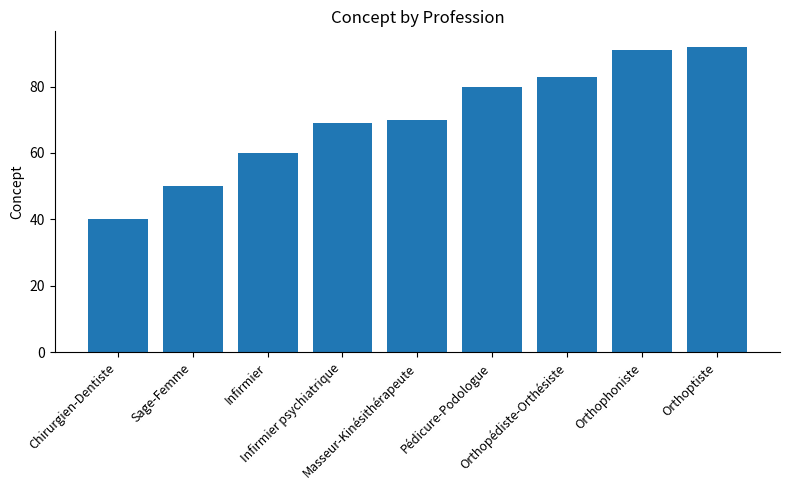

True or false: the data shows 60 at Infirmier.

True